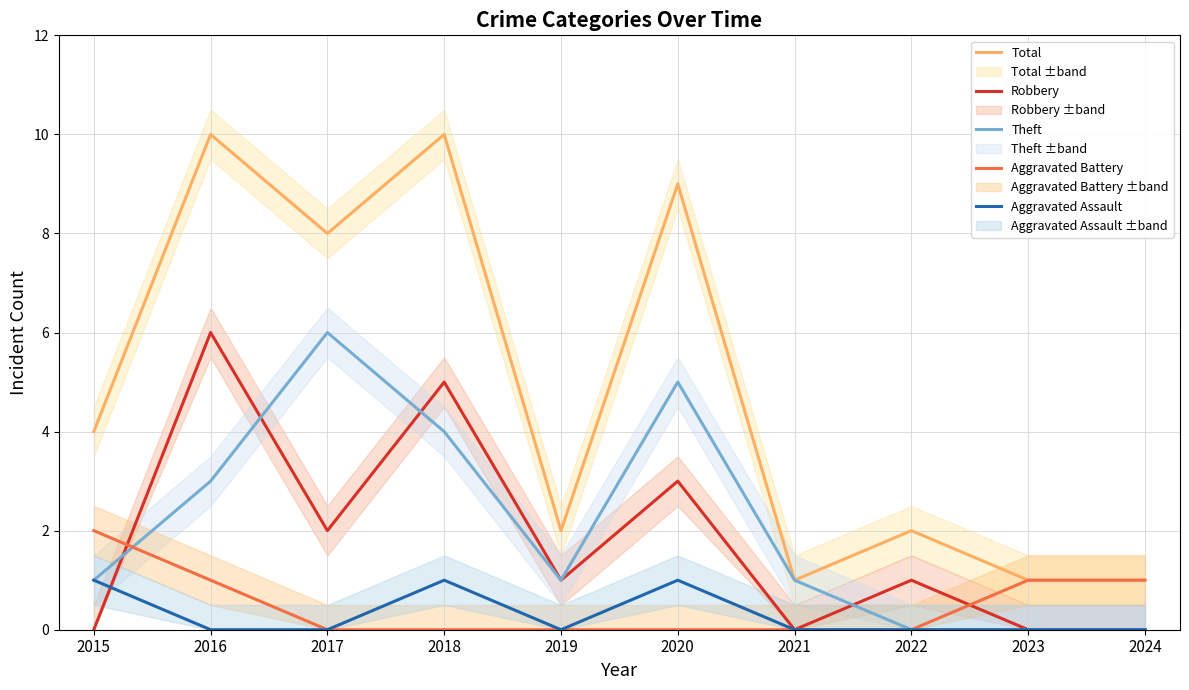

Where is Aggravated Assault nearest to the value 0?

2016